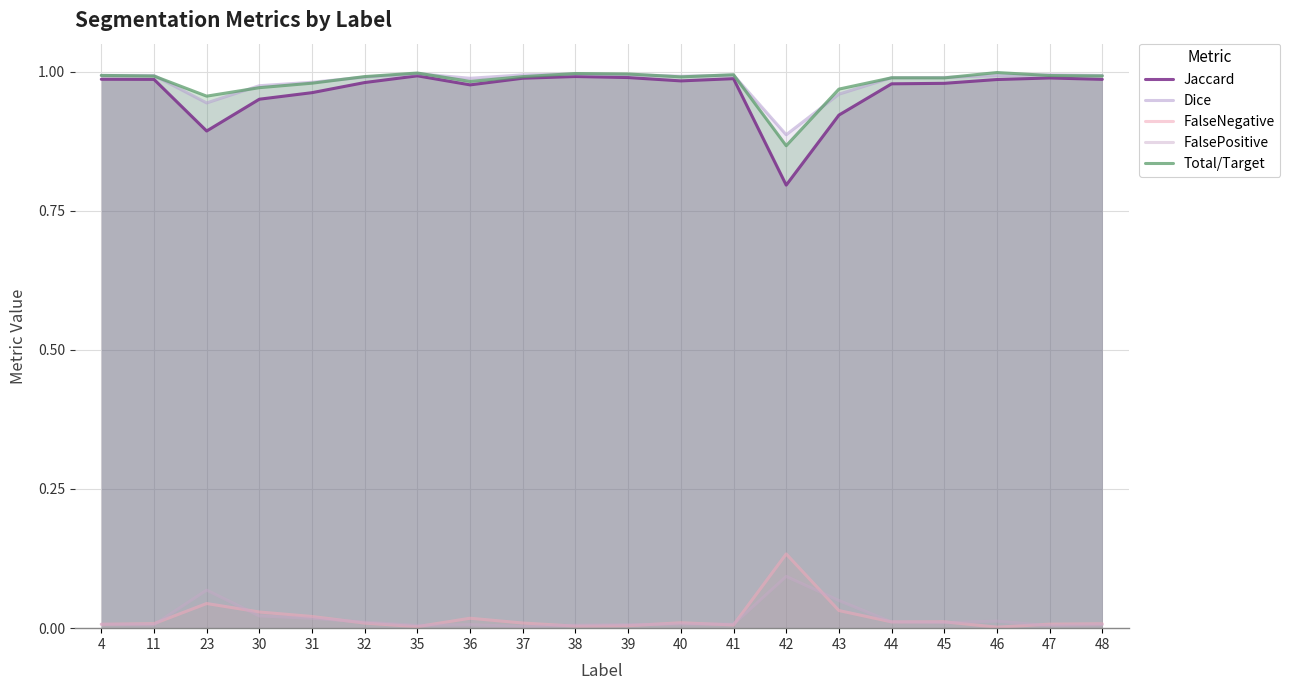

Which series has the widest spread of values?

Jaccard